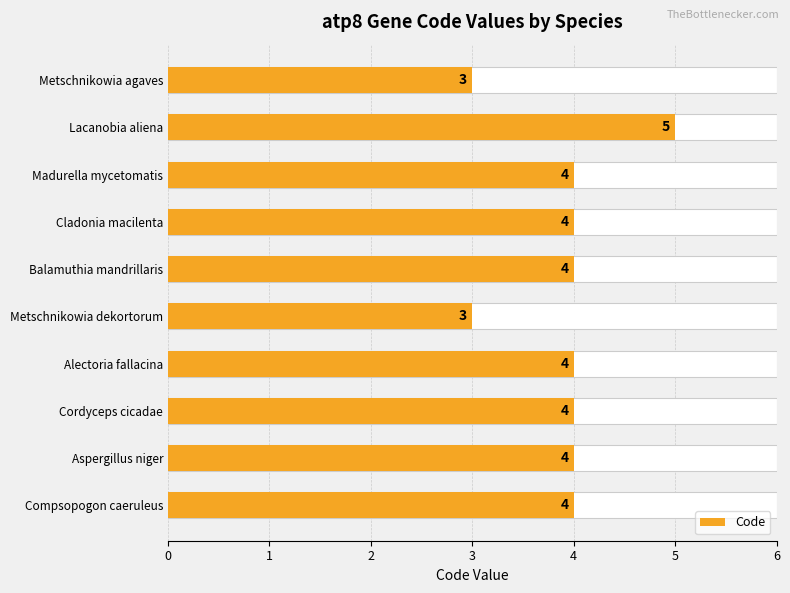

What is the difference between the maximum and second lowest values?

2